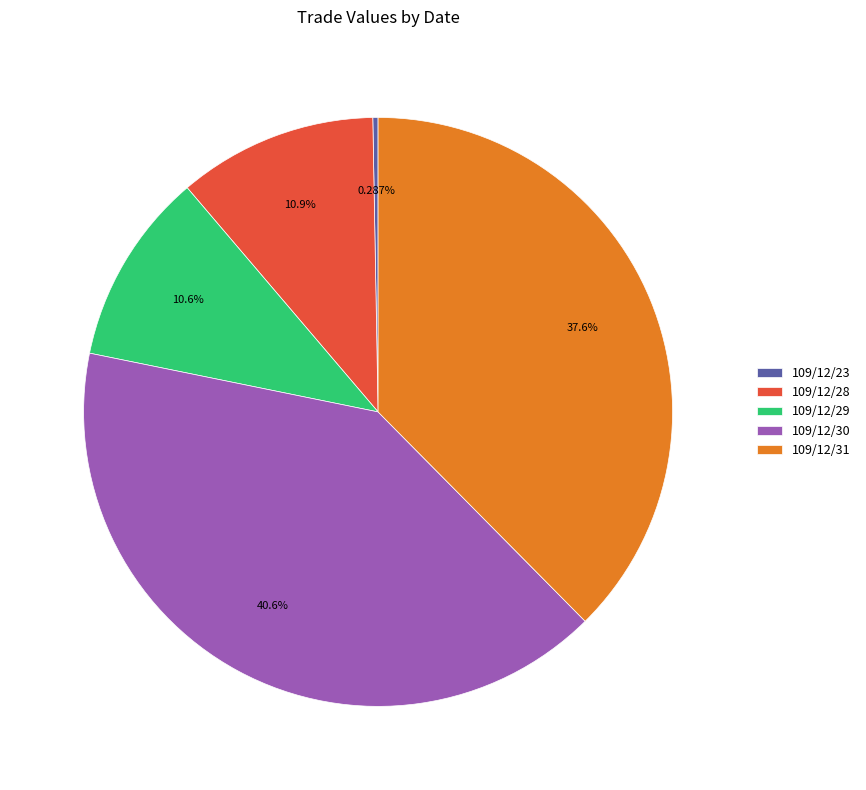

What percentage is the 109/12/31 slice, to the nearest percent?

38%